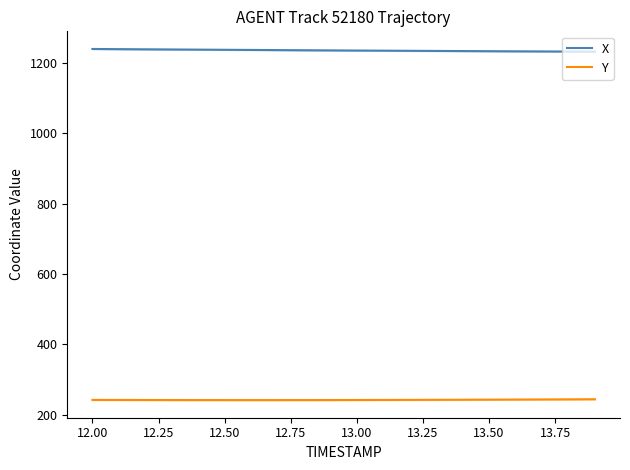

True or false: Y and X cross at least once.

False